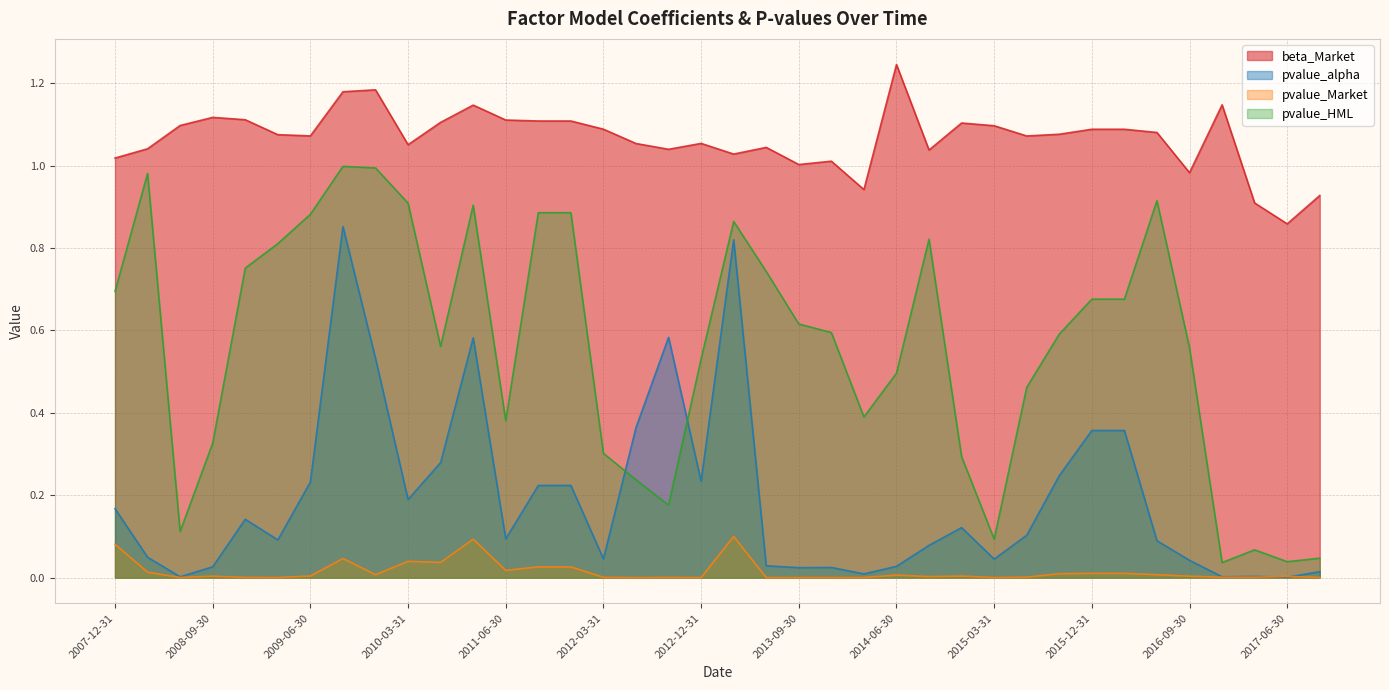

What is the spread (max minus min) of values at 2013-06-30?

1.0